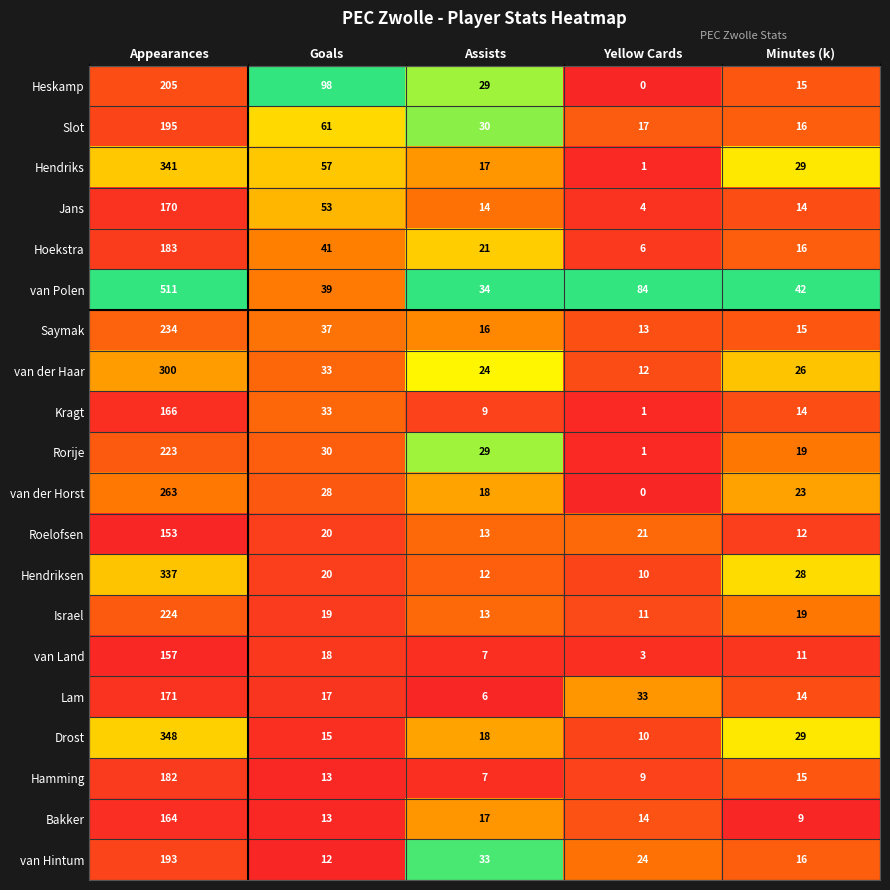

Which label corresponds to the largest value in the chart?

Appearances